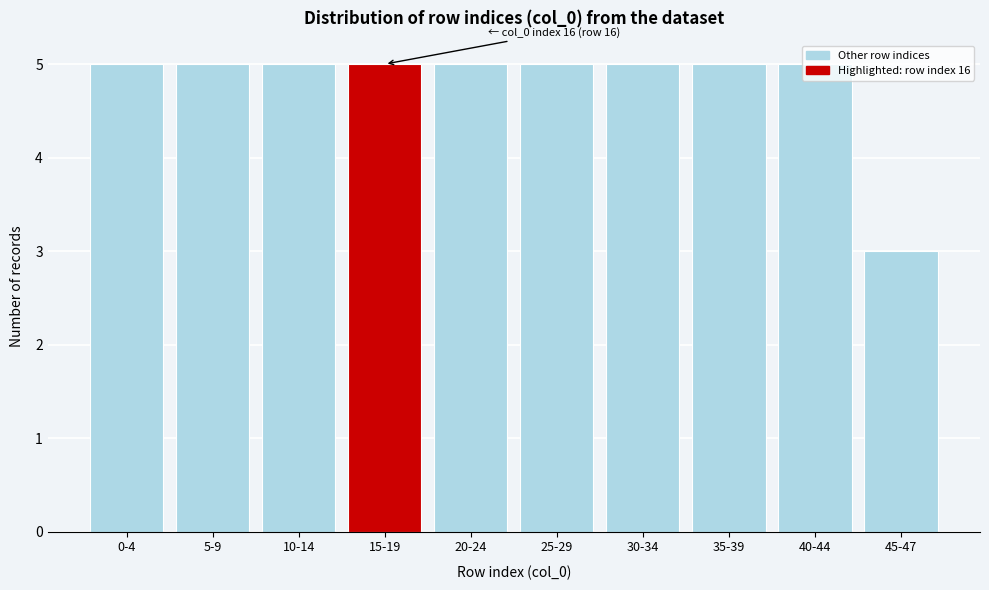

What is the sum of all values?

48